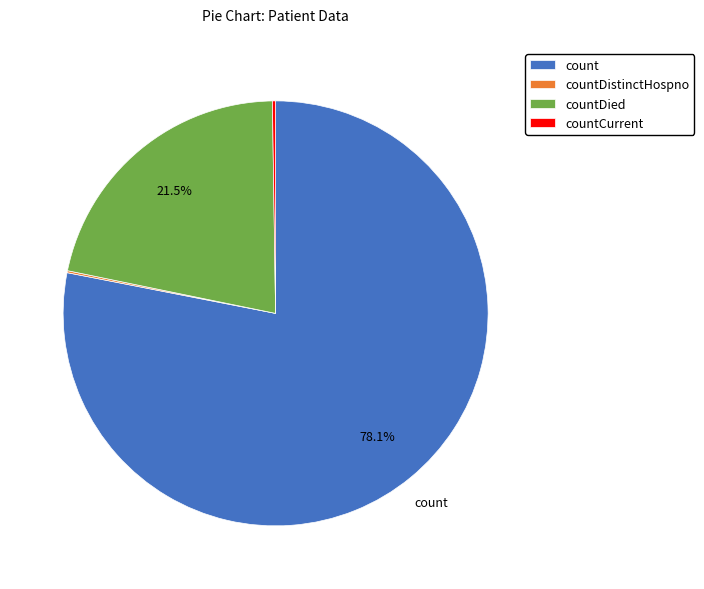

What portion of the pie excludes countDied?

78.5%